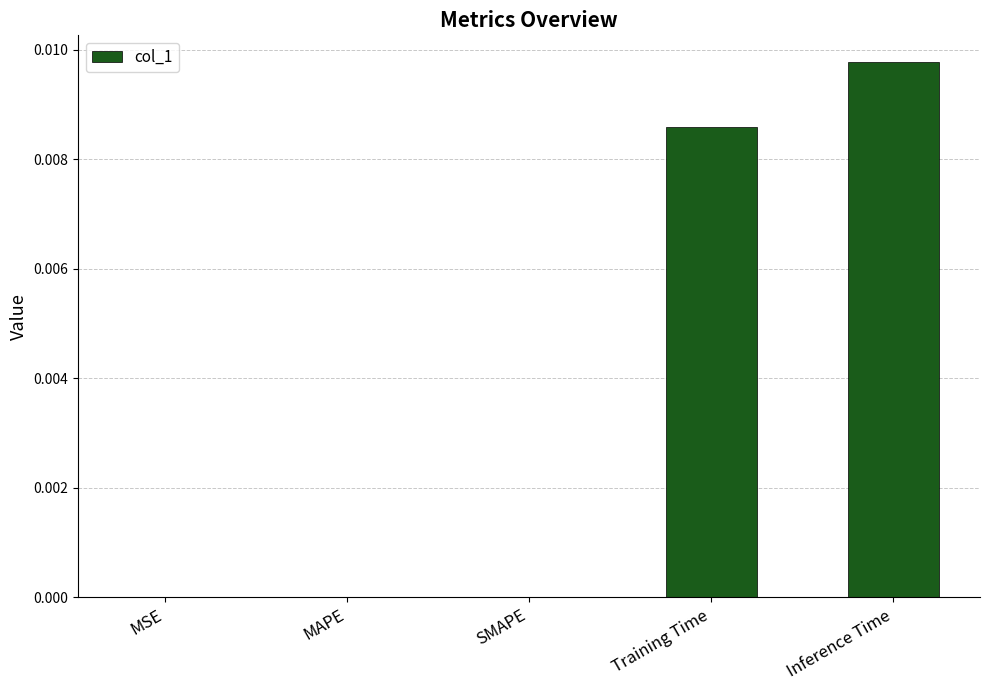

Does the chart contain stacked bars?

No